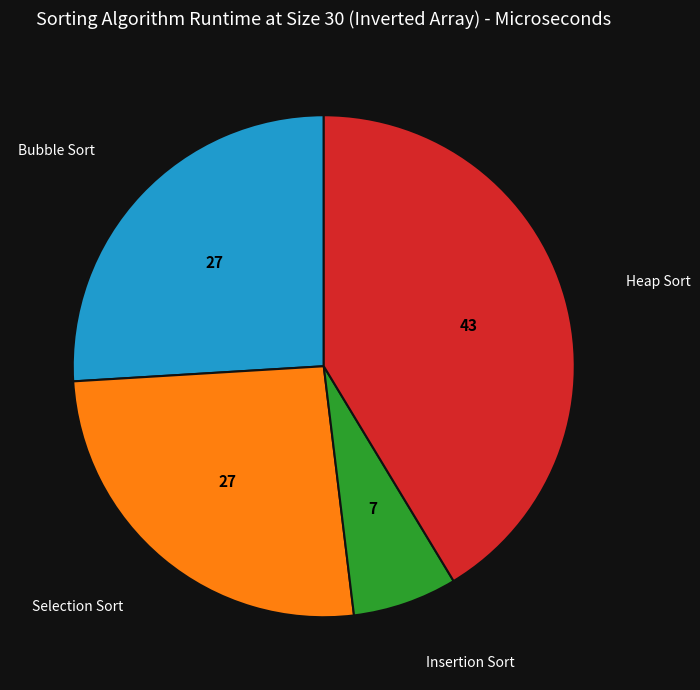

Is there a majority slice in this chart?

No